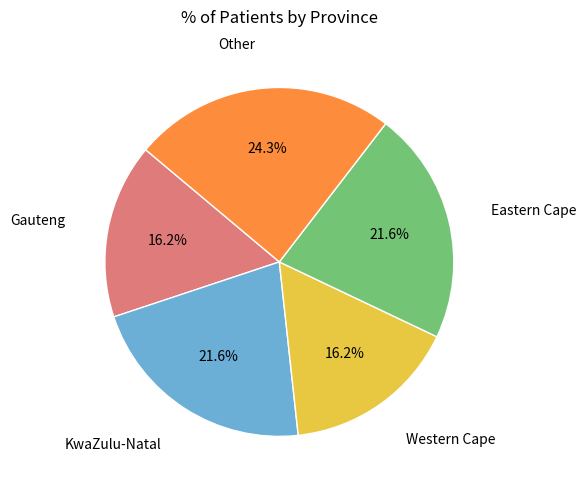

Is there any slice that represents more than half of the pie?

No